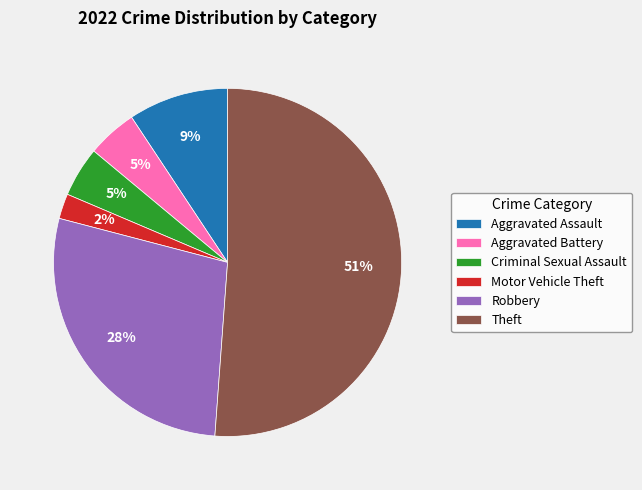

Approximately how many times larger is the value at Theft compared to Robbery?

1.8